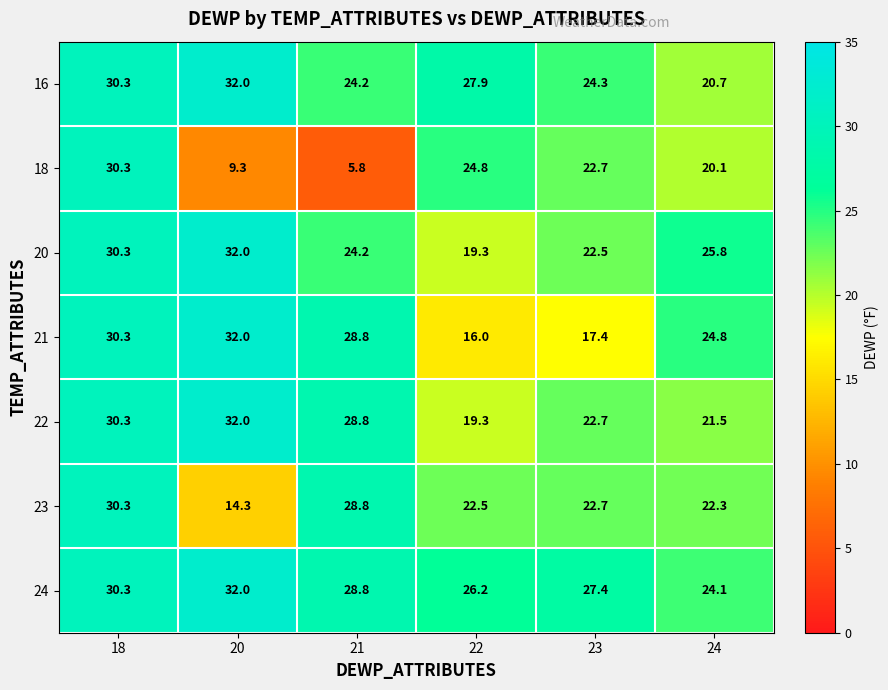

How many data points does each series have?

6